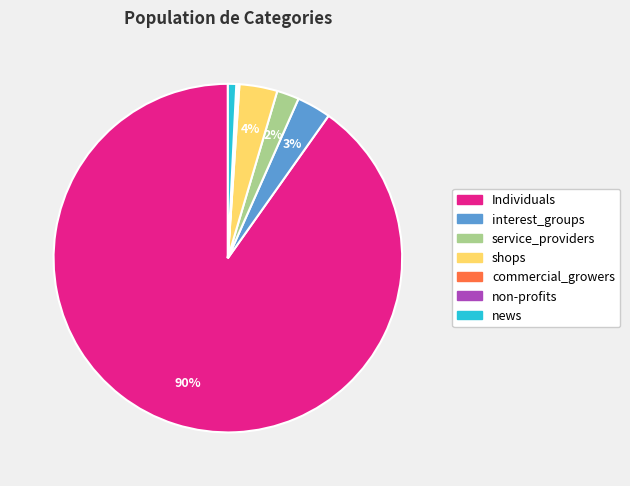

To the nearest percent, what is the difference between the largest and smallest slice percentages?

90%